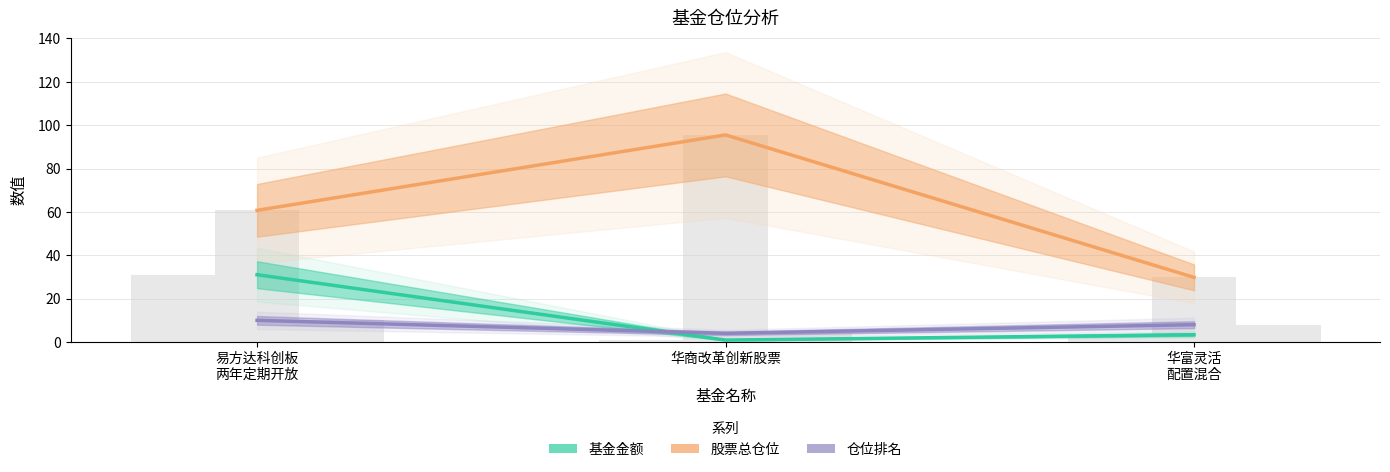

How many data points in 仓位排名 are less than 8?

1